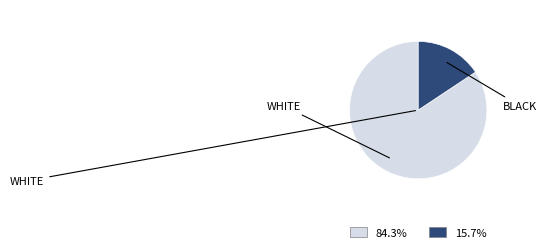

Is there any slice that represents more than half of the pie?

Yes